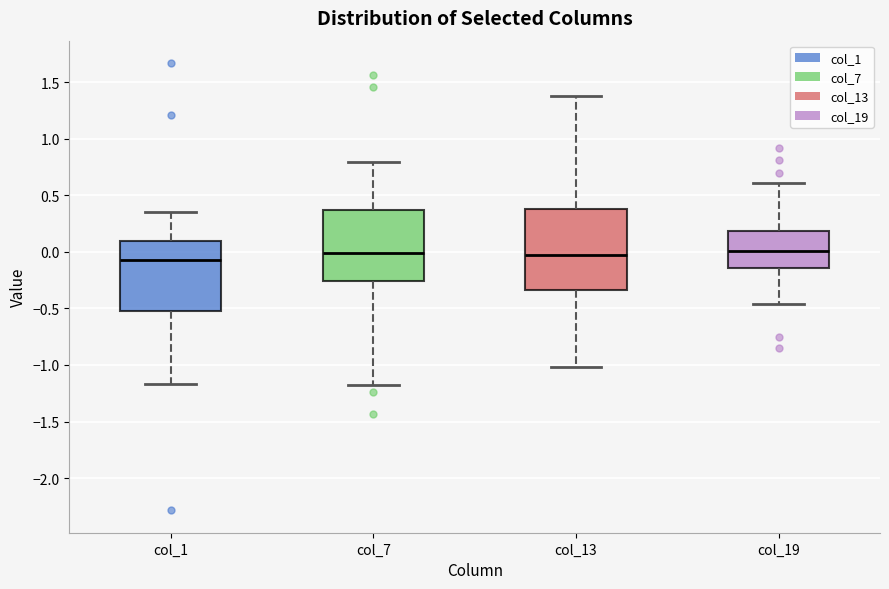

Where is the lower edge of the box for col_1 on the y-axis? The values are not printed on the chart, so give them approximately, as read against the axis.

-0.50